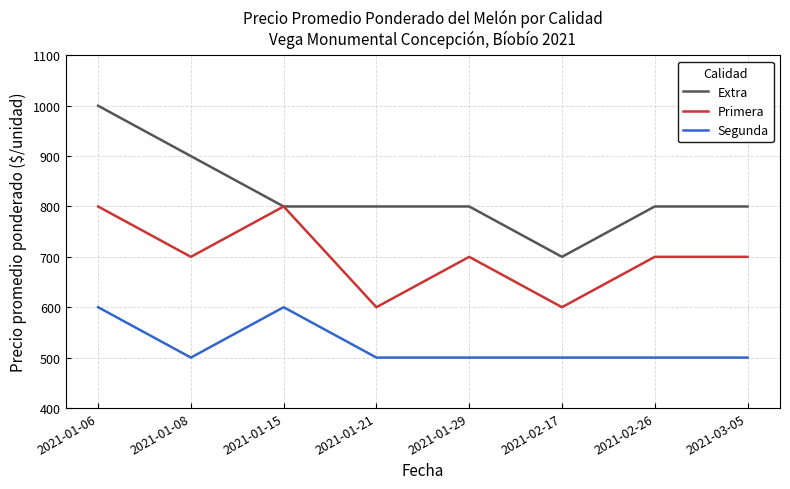

True or false: Primera and Segunda cross at least once.

False